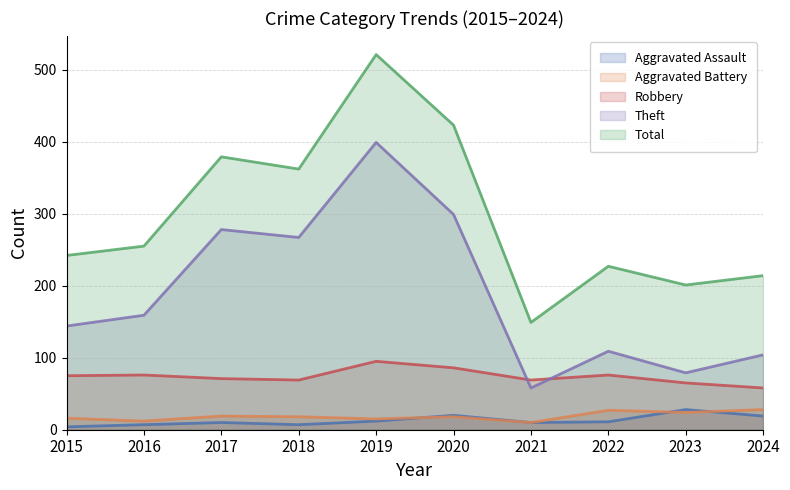

How many data points in Aggravated Battery are less than 18?

4